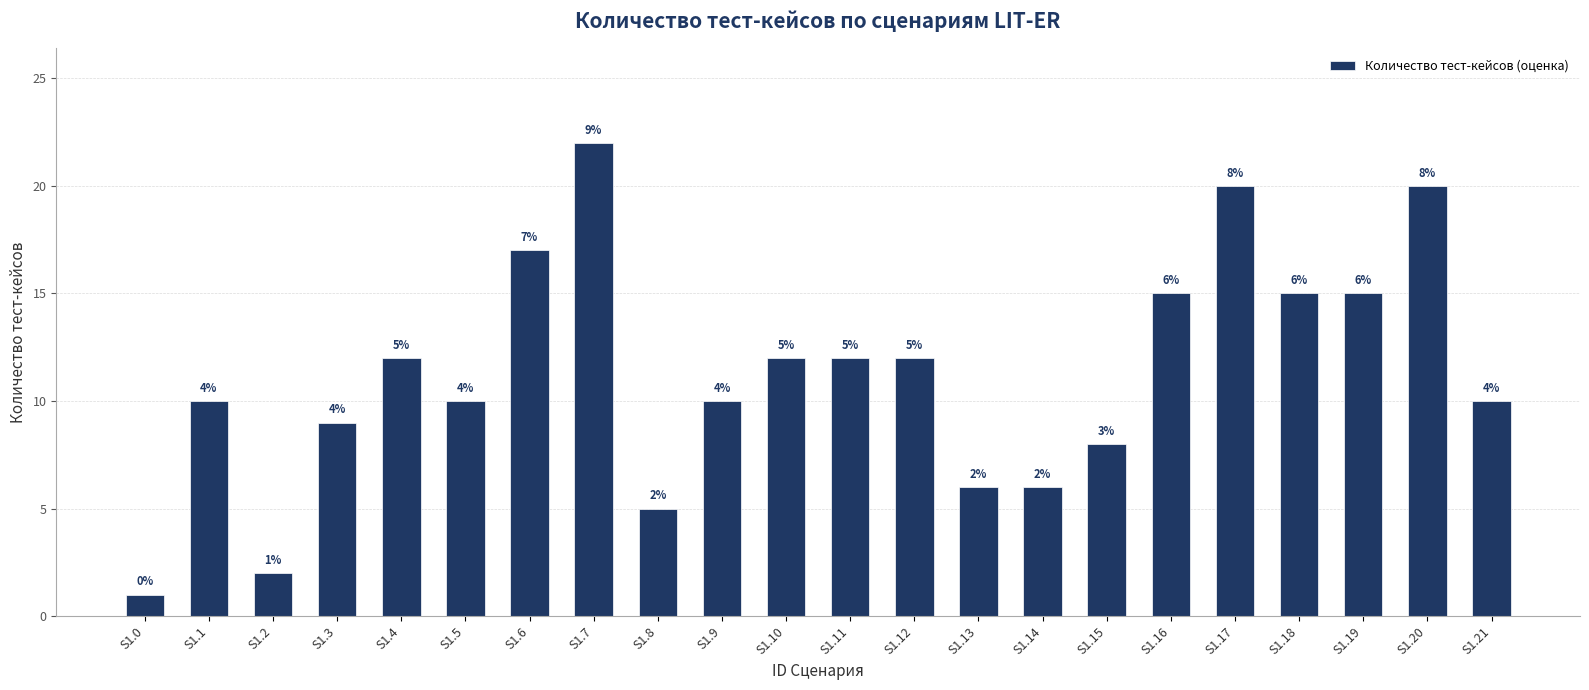

Read the value at S1.9.

10